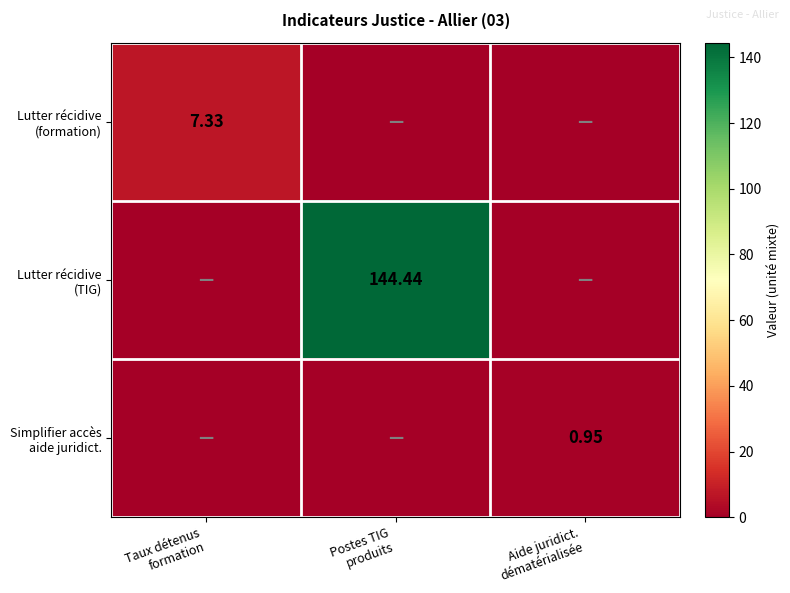

At Aide juridict. dématérialisée, list the series in order from largest to smallest.

Simplifier accès aide juridict., Lutter récidive (formation), Lutter récidive (TIG)